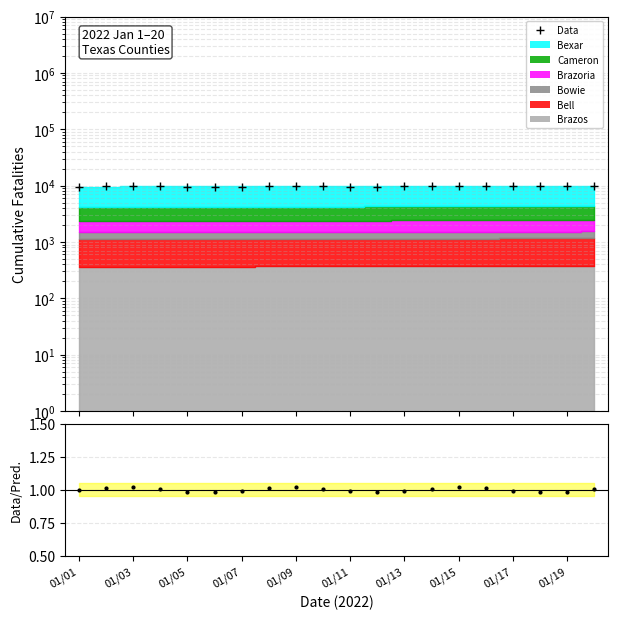

How many data points are less than 9786?

10